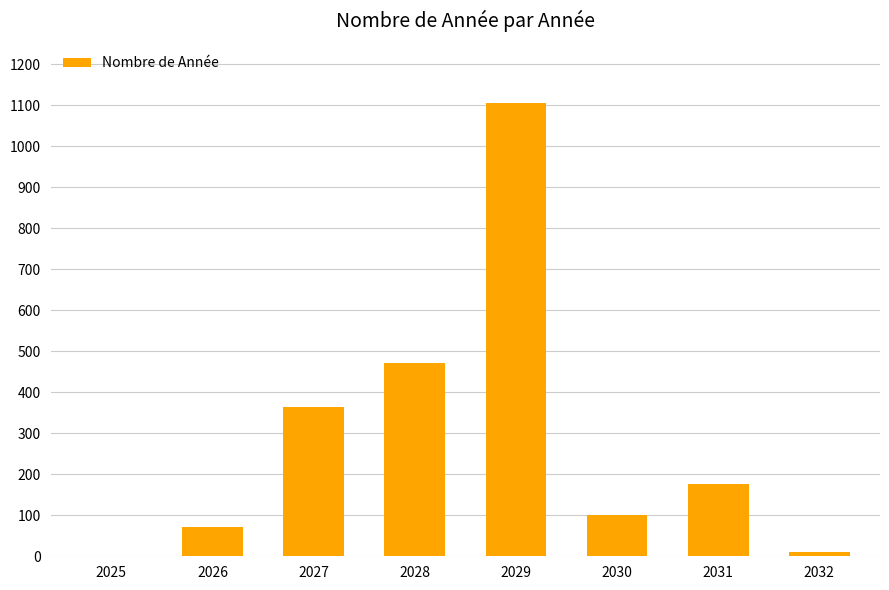

Are the bars horizontal?

No